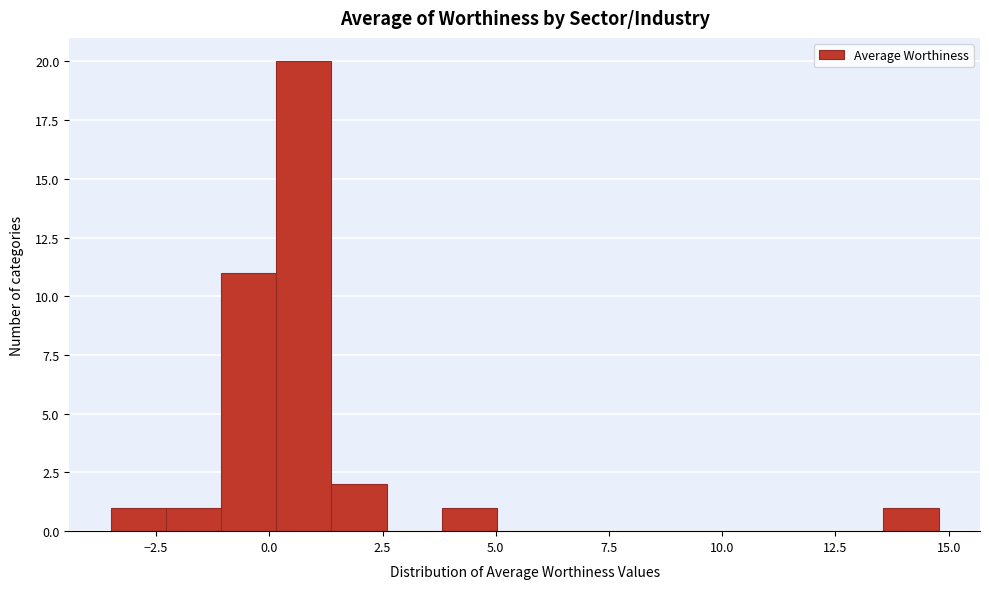

Around what value on the x-axis is the tallest bar? Give the approximate position of its centre, as read against the axis.

1.0